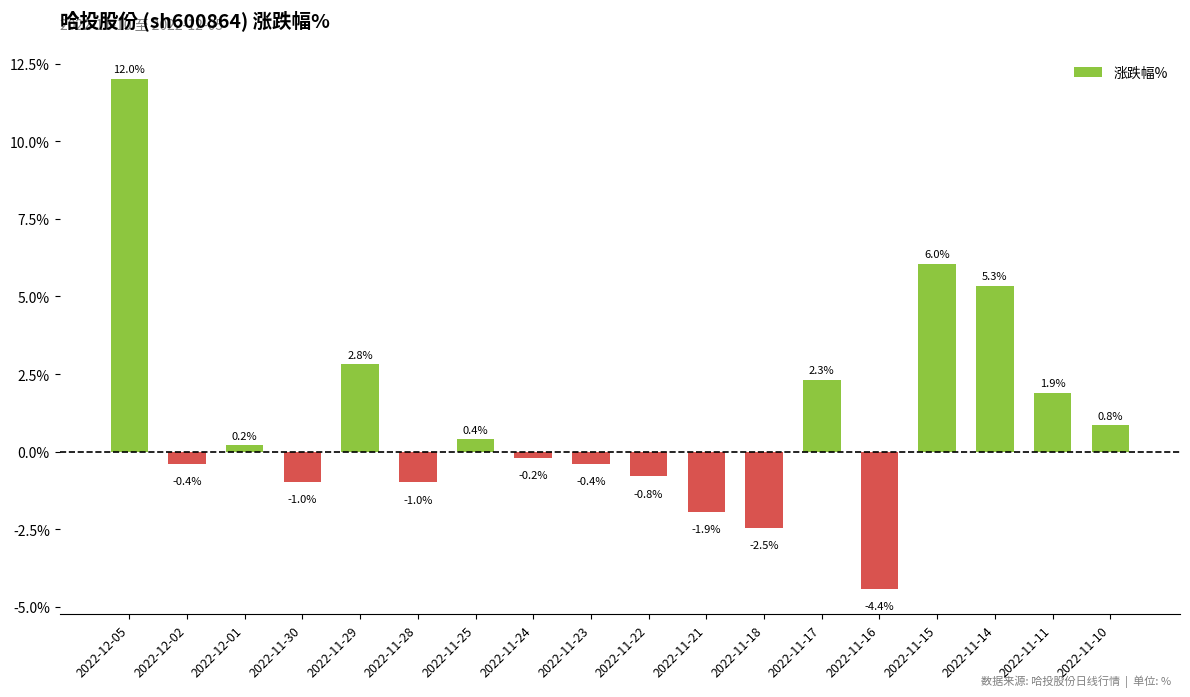

What is the change in value from 2022-12-05 to 2022-11-11?

-10.1